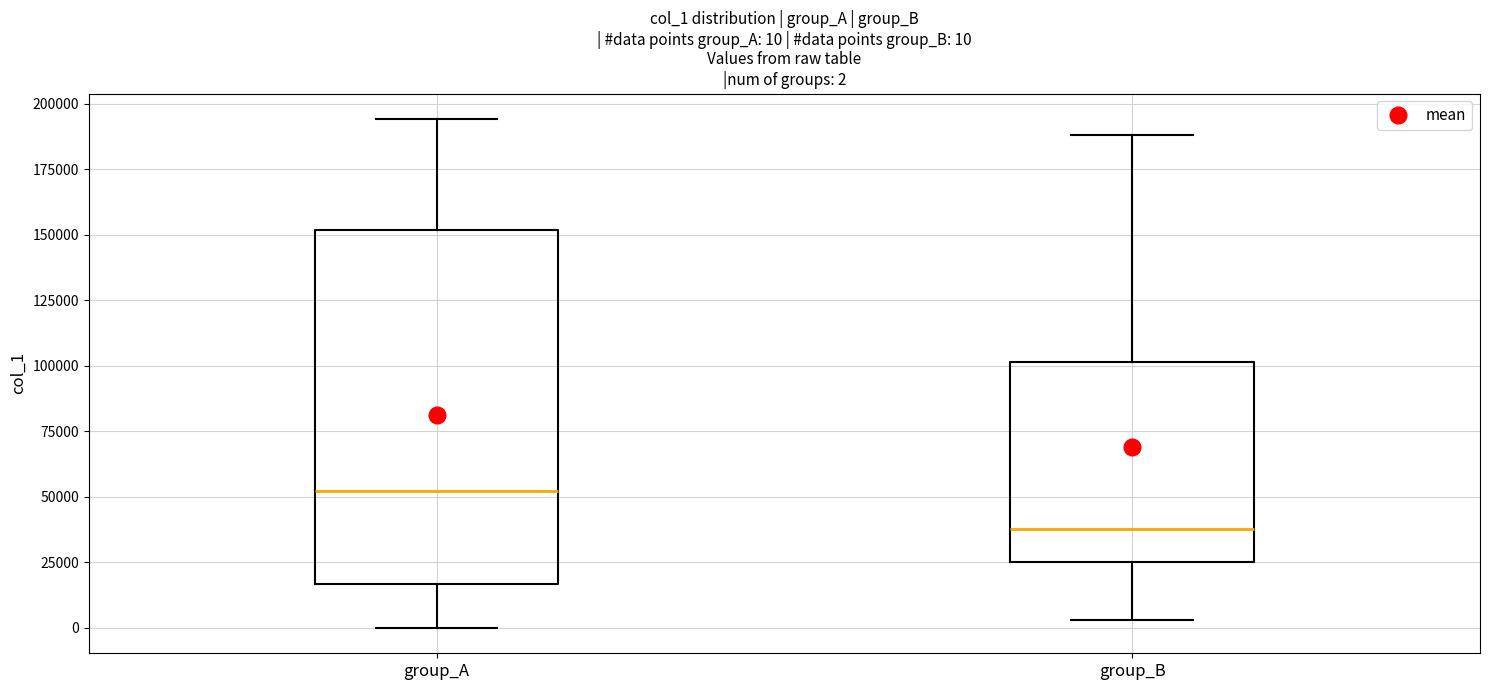

Which box's median line is the lowest?

group_B